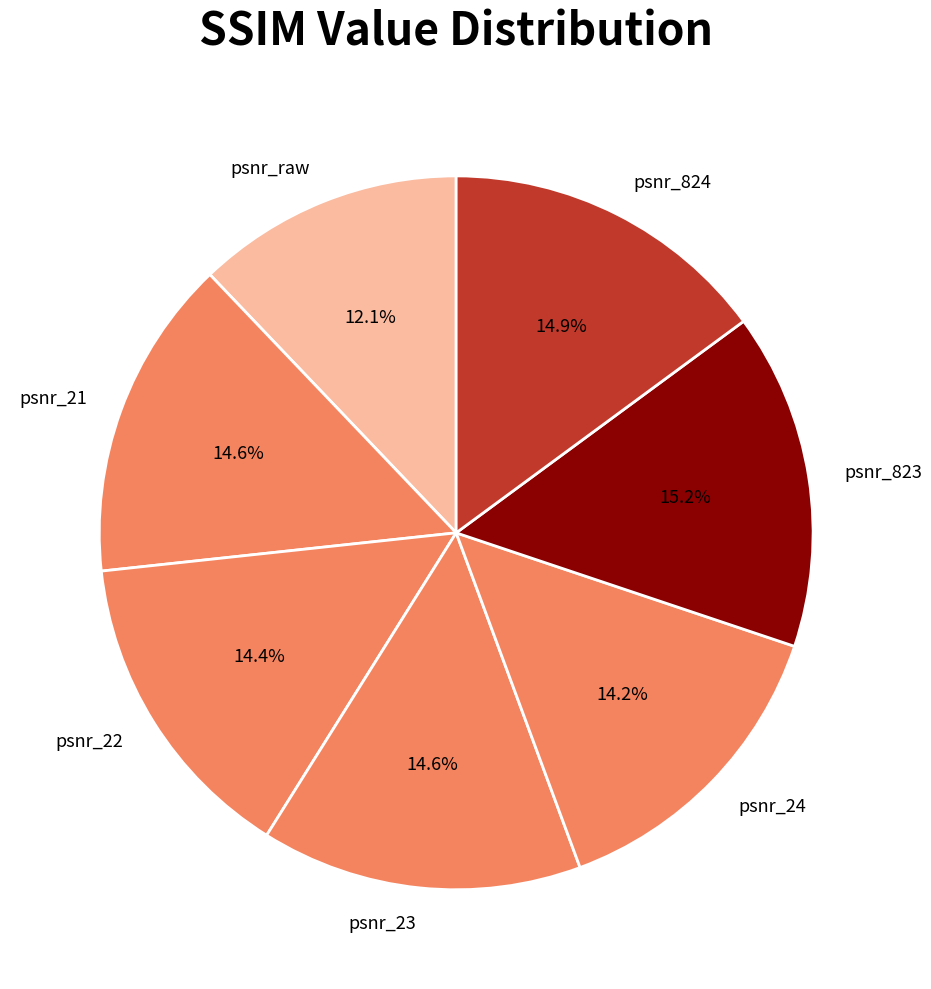

What percentage is the psnr_23 slice, to the nearest percent?

15%